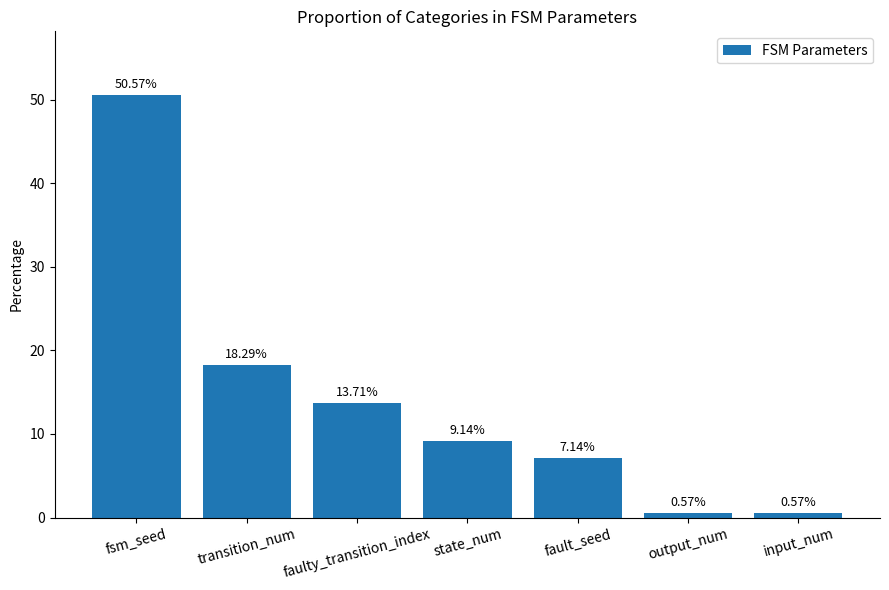

How many distinct data groups are displayed?

1